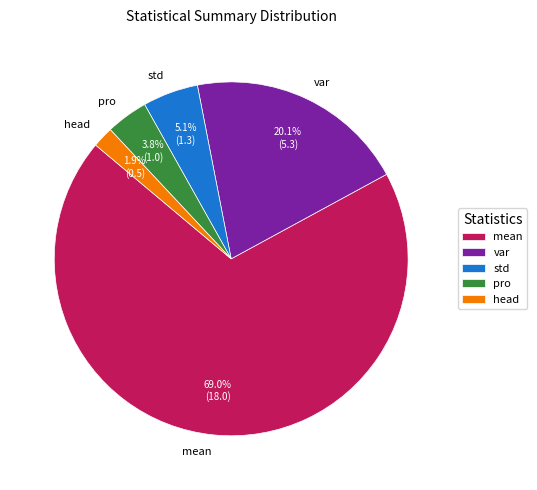

Count the number of slices in the pie.

5